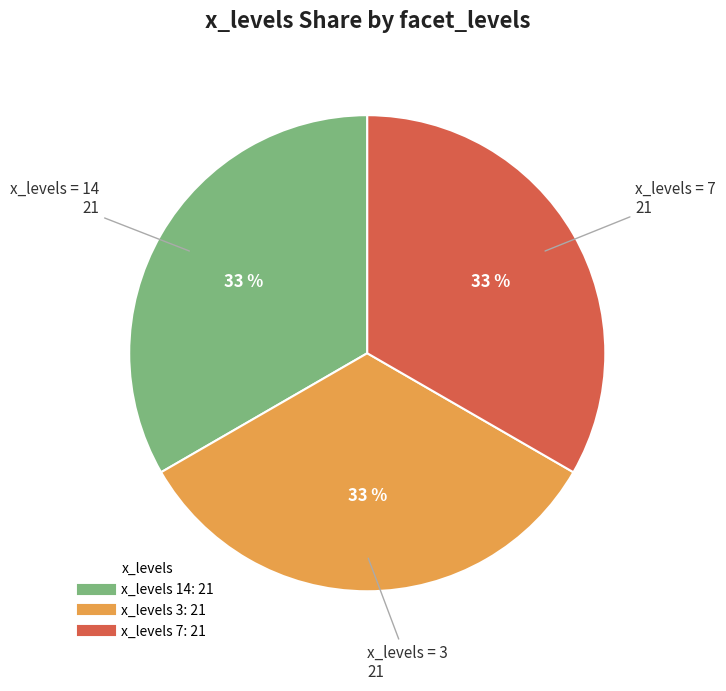

Is there a majority slice in this chart?

No